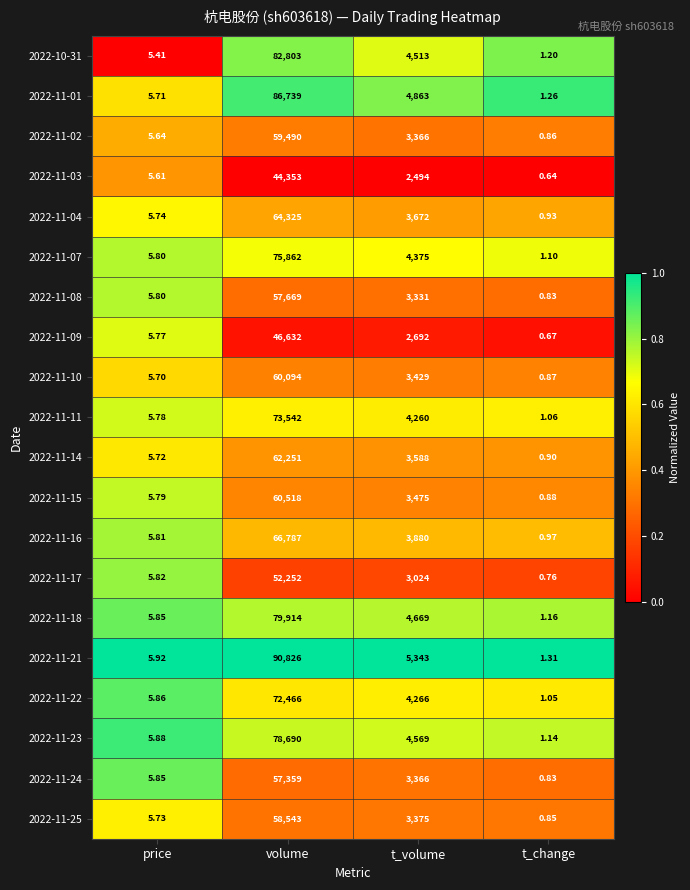

Which series has the largest range (max minus min)?

2022-11-21